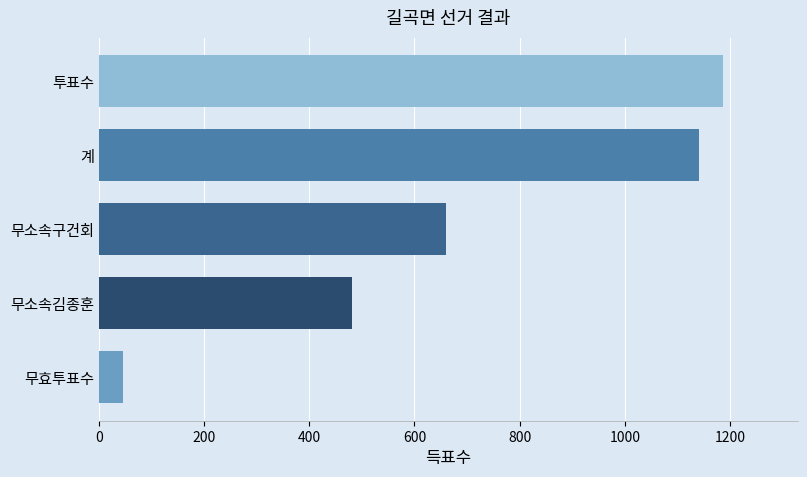

What is the sum of the values at 무효투표수 and 투표수?

1231